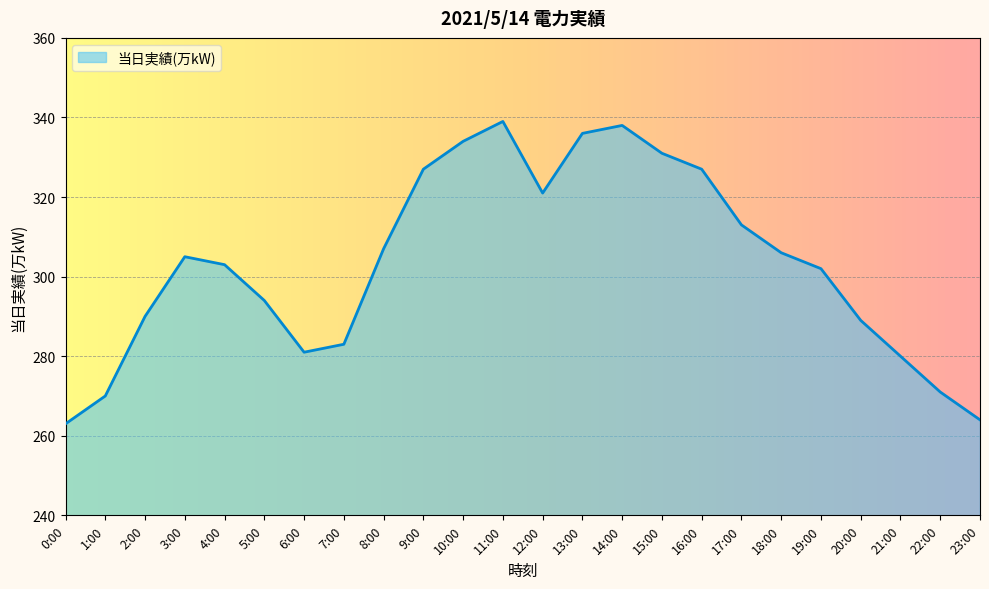

The chart shows a value of 303 at 4:00. True or false?

True